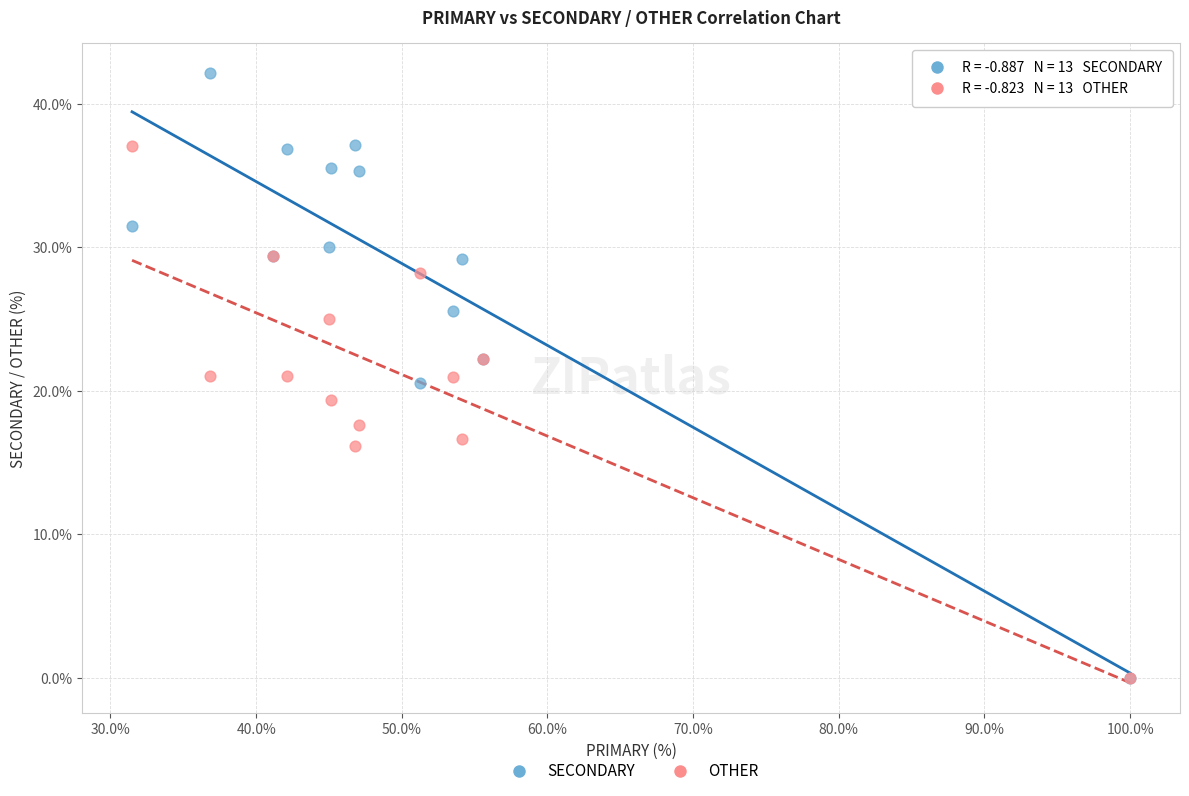

What are all the series names shown in the legend?

SECONDARY, OTHER